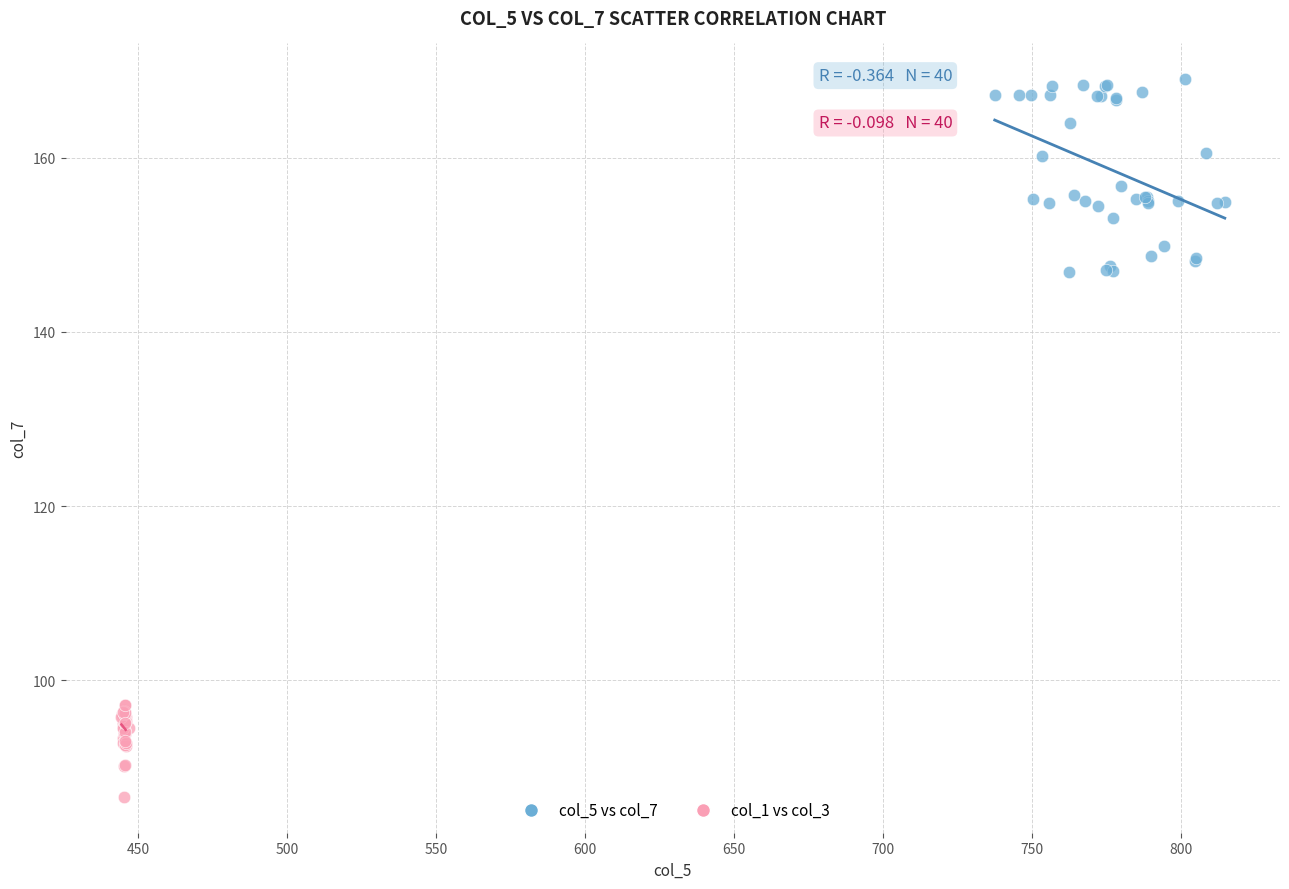

Which series contains the lowest Y value?

col_1 vs col_3